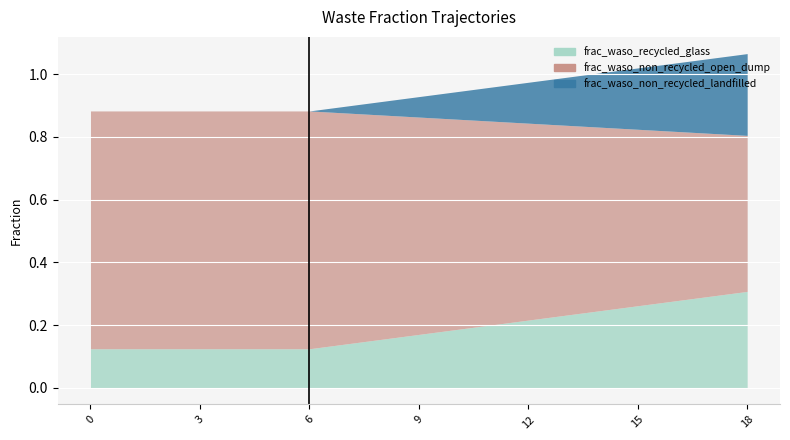

At which label does frac_waso_non_recycled_landfilled reach its peak?

18